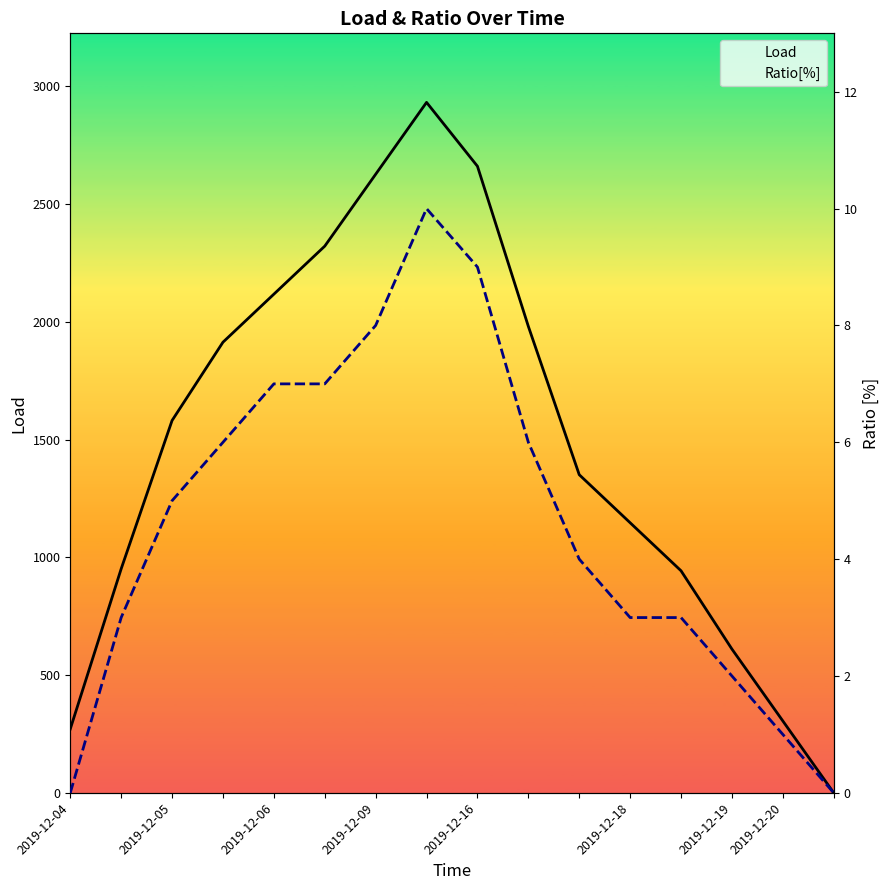

What is the difference between the maximum and minimum values in the Ratio[%] series?

10.0